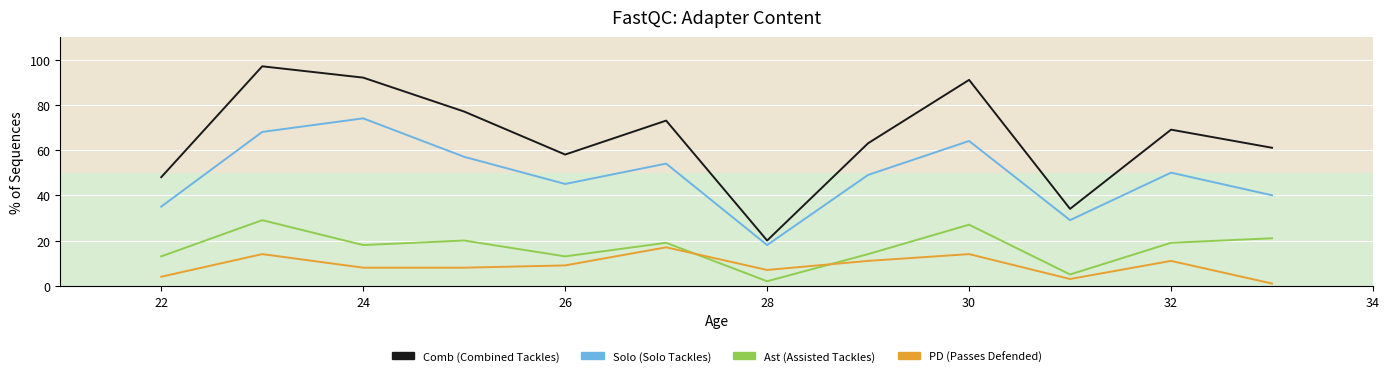

What is the maximum value shown in the chart?

97